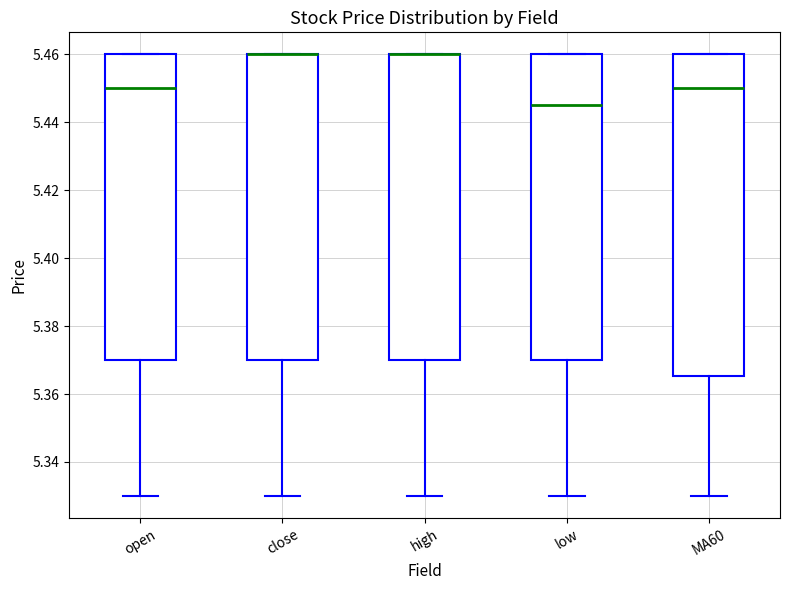

Reading left to right, read every box against the y-axis: the position of its median line, the range the box covers, and the ends of its whiskers. The values are not printed on the chart, so give them approximately, as read against the axis.

open: median 5.450, box 5.370 to 5.460, whiskers 5.330 to 5.460
close: median 5.460 (drawn on the box's upper edge), box 5.370 to 5.460, whiskers 5.330 to 5.460
high: median 5.460 (drawn on the box's upper edge), box 5.370 to 5.460, whiskers 5.330 to 5.460
low: median 5.446, box 5.370 to 5.460, whiskers 5.330 to 5.460
MA60: median 5.450, box 5.366 to 5.460, whiskers 5.330 to 5.460